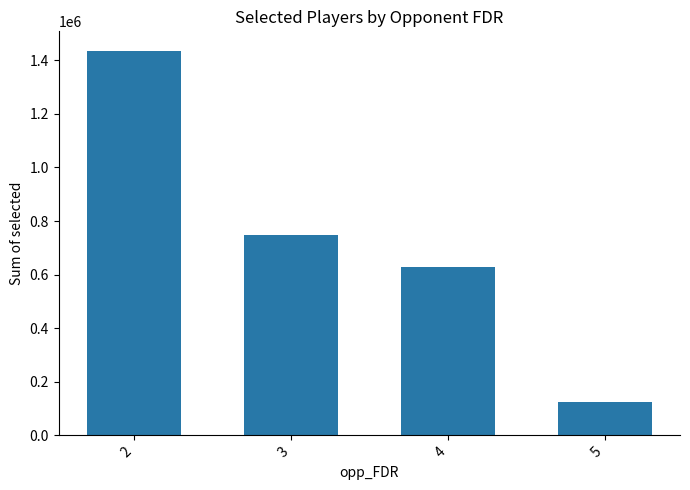

Reading left to right, extract all data points from this chart.

1436539	749790	628038	123273